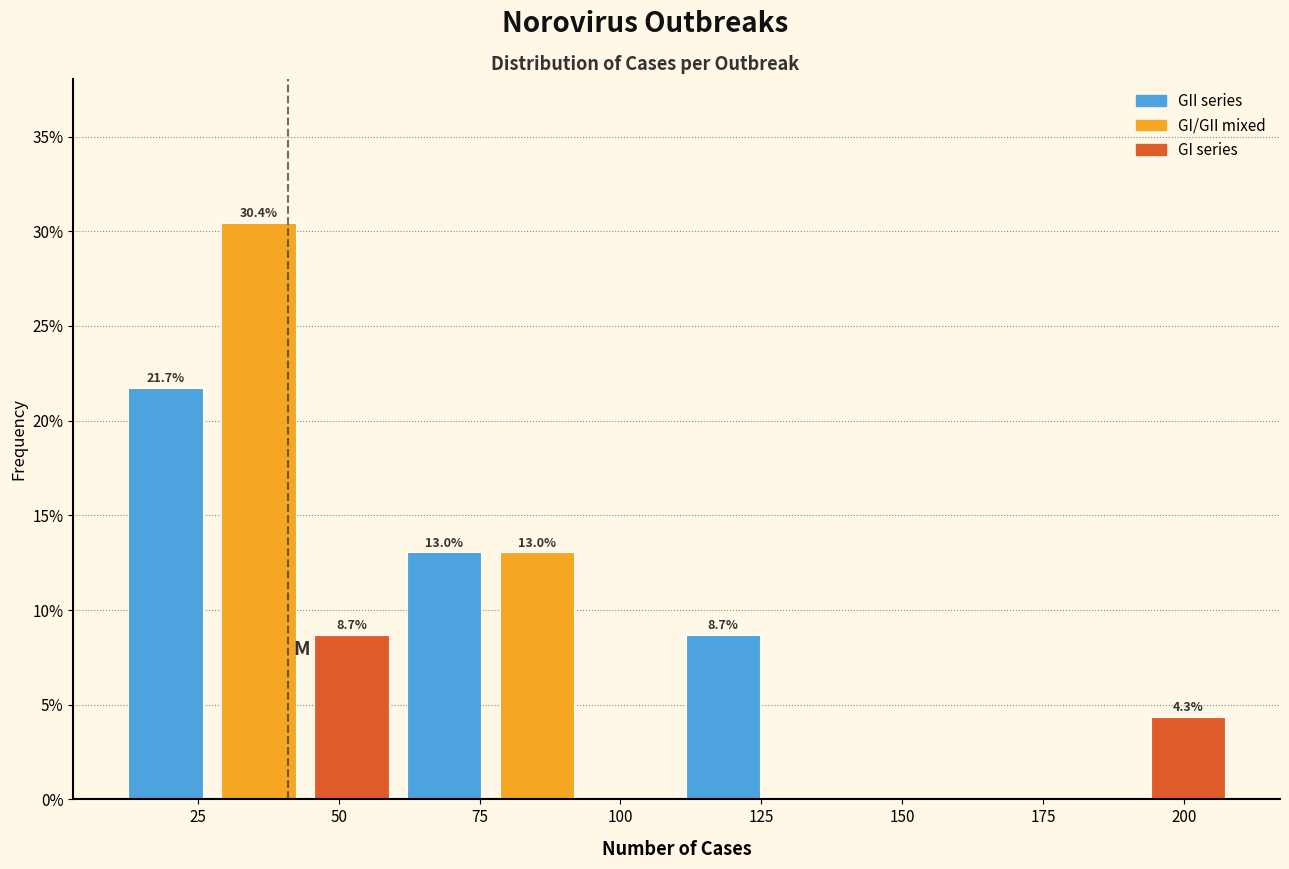

Read against the x-axis, roughly where is the centre of the tallest bar?

35